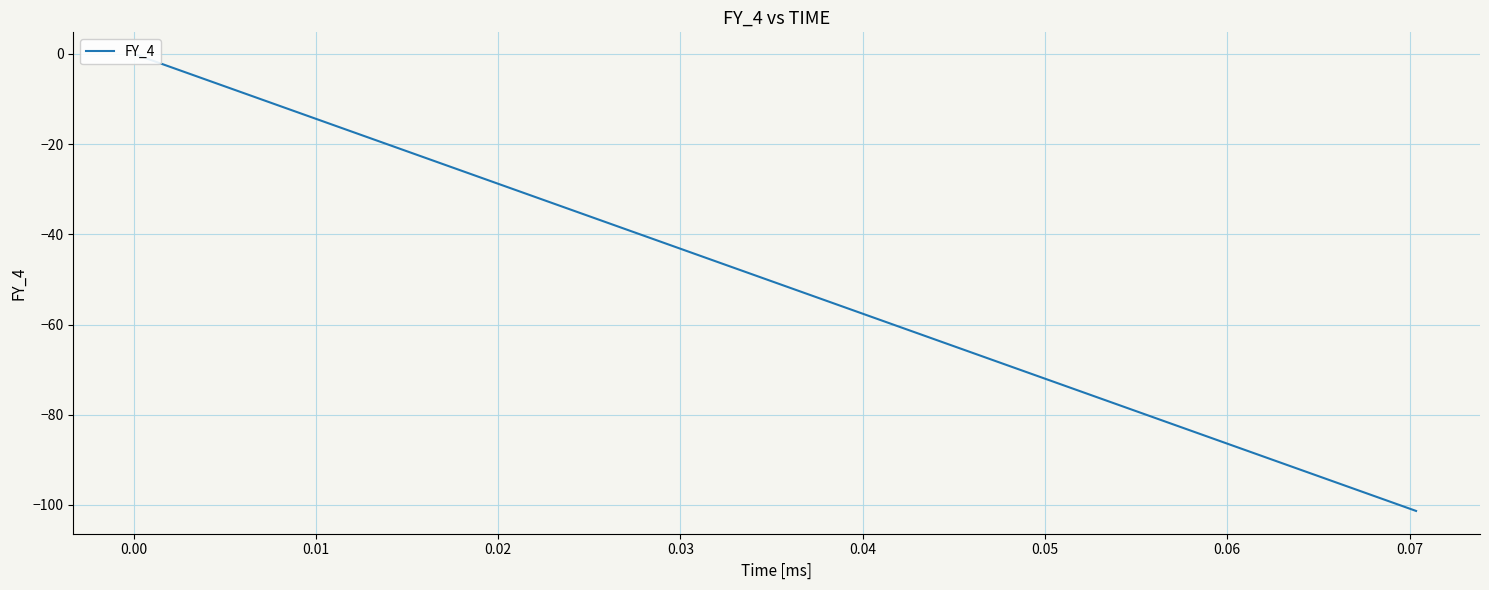

True or false: the data has more than 0 interior local peaks.

False